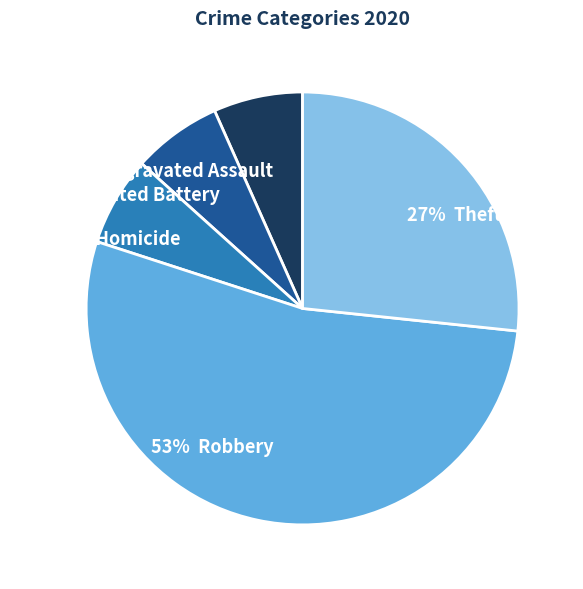

Which has a higher value, 7% Aggravated Battery or 53% Robbery?

53% Robbery